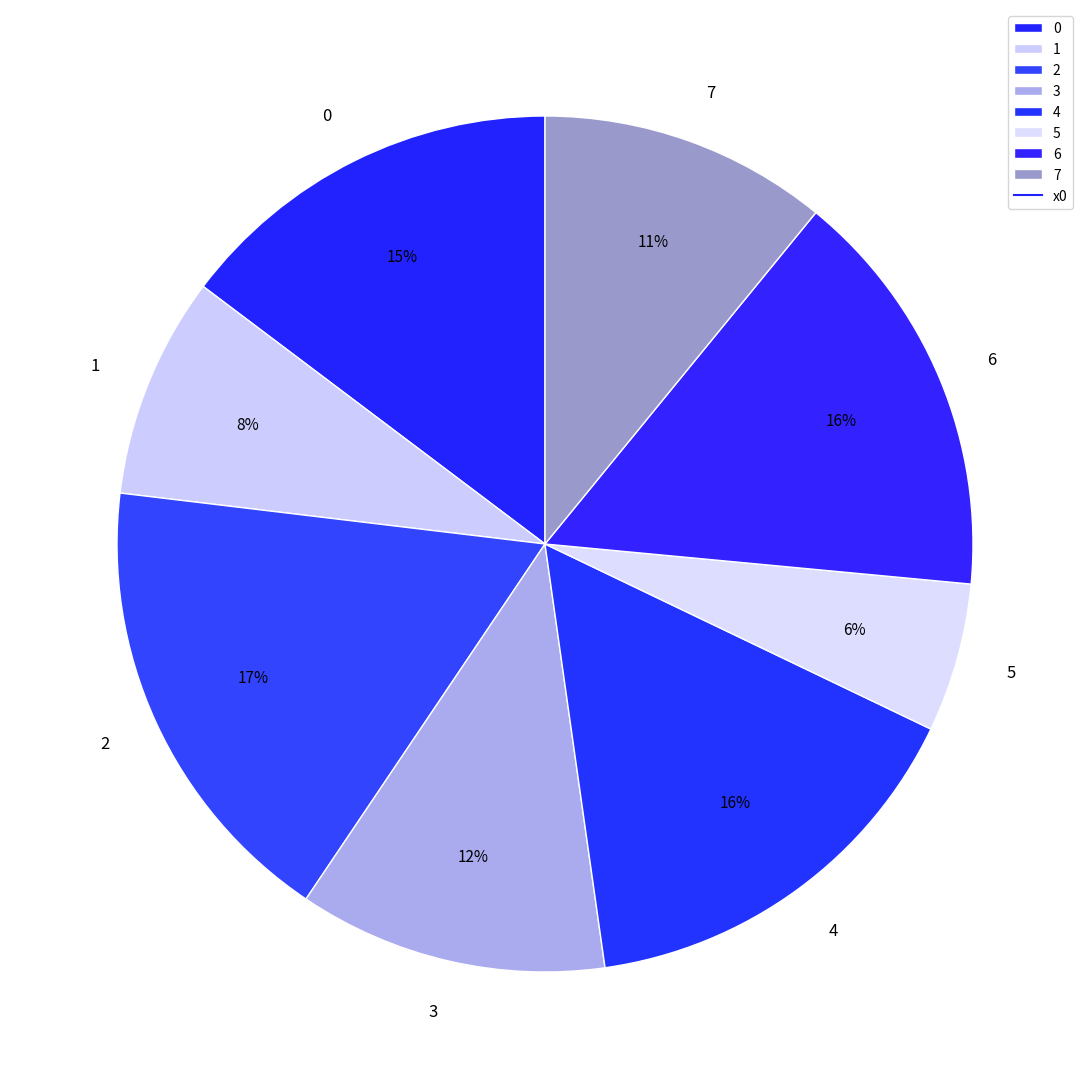

Between 2 and 0, which is larger?

2